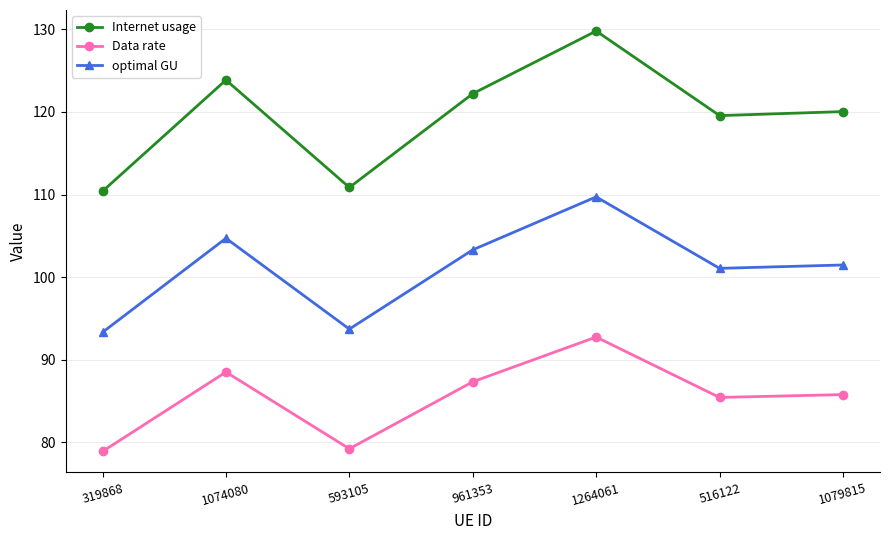

The Internet usage series shows 119.6 at 516122. True or false?

True